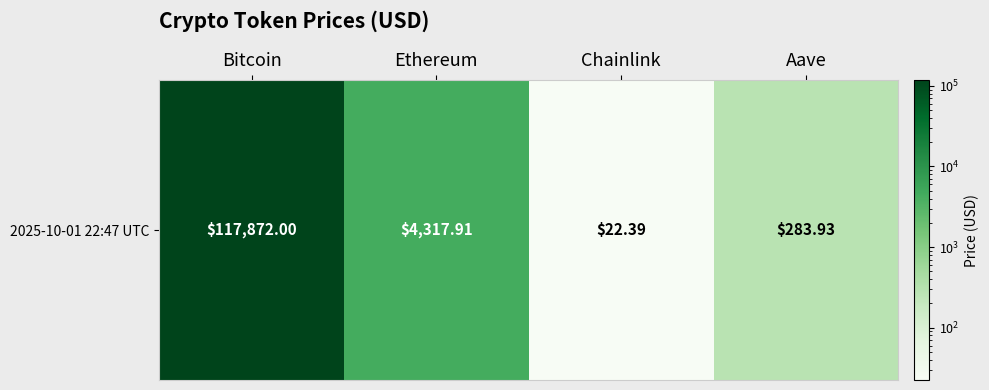

Reading left to right, extract all data points from this chart.

117872.0	4317.9	22.4	283.9